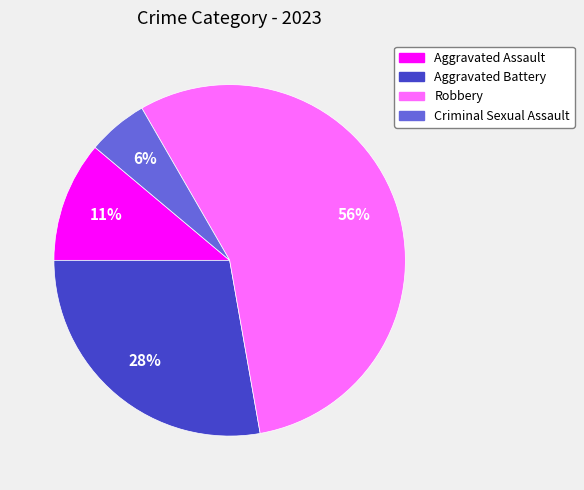

Is it true that Aggravated Assault is 25% of the pie?

False